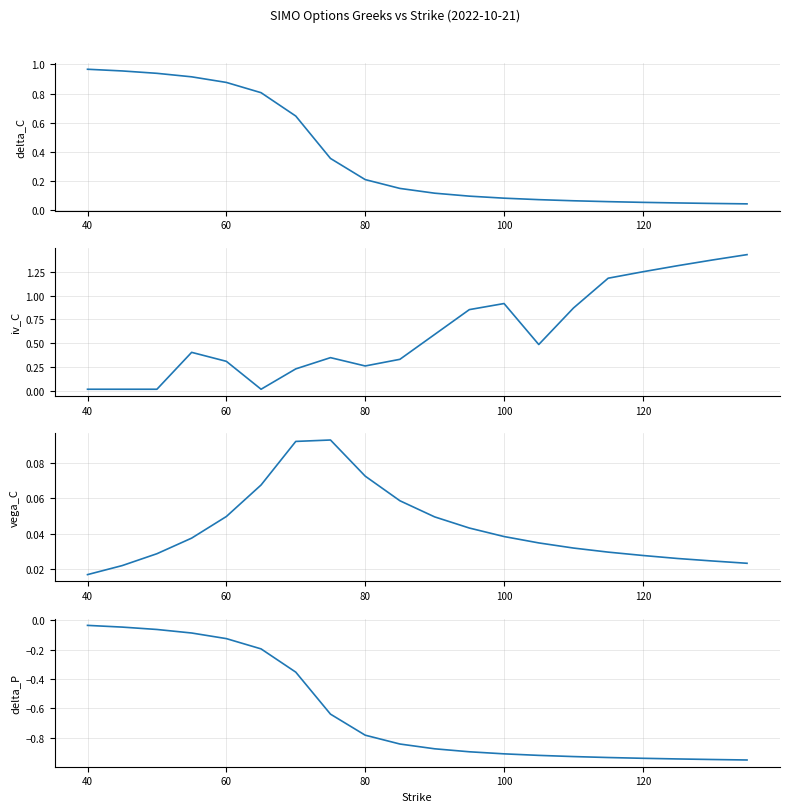

At how many categories does at least one series exceed 0?

20